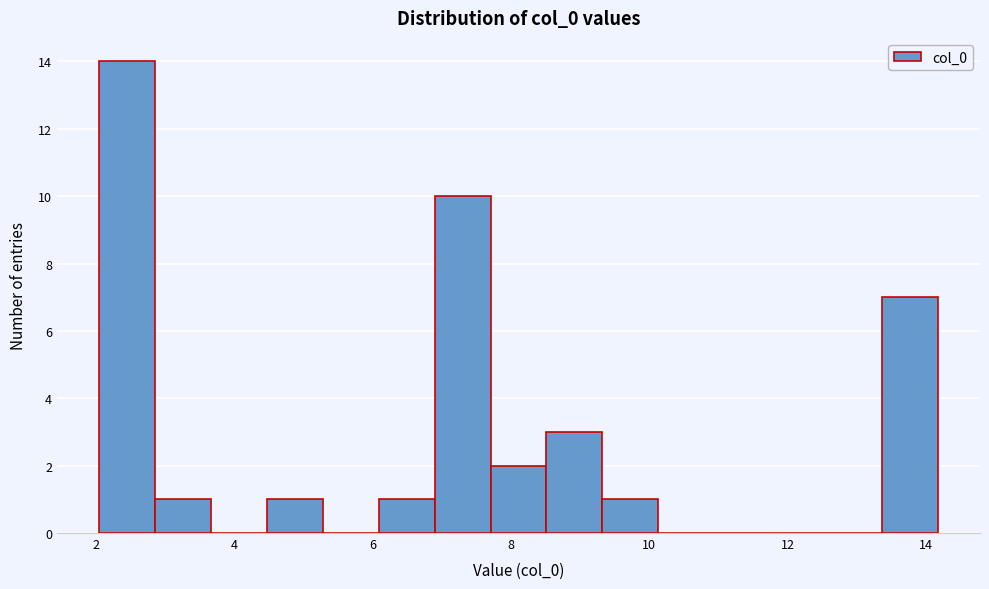

Reading left to right, transcribe this chart: for each bar, give the range it covers on the x-axis and its height. Neither the bar edges nor the heights are printed on the chart, so give them approximately, as read against the axes.

2.0 to 2.8: 14
2.8 to 3.6: 1
3.6 to 4.4: 0
4.4 to 5.2: 1
5.2 to 6.0: 0
6.0 to 6.8: 1
6.8 to 7.8: 10
7.8 to 8.6: 2
8.6 to 9.4: 3
9.4 to 10.2: 1
10.2 to 11.0: 0
11.0 to 11.8: 0
11.8 to 12.6: 0
12.6 to 13.4: 0
13.4 to 14.2: 7